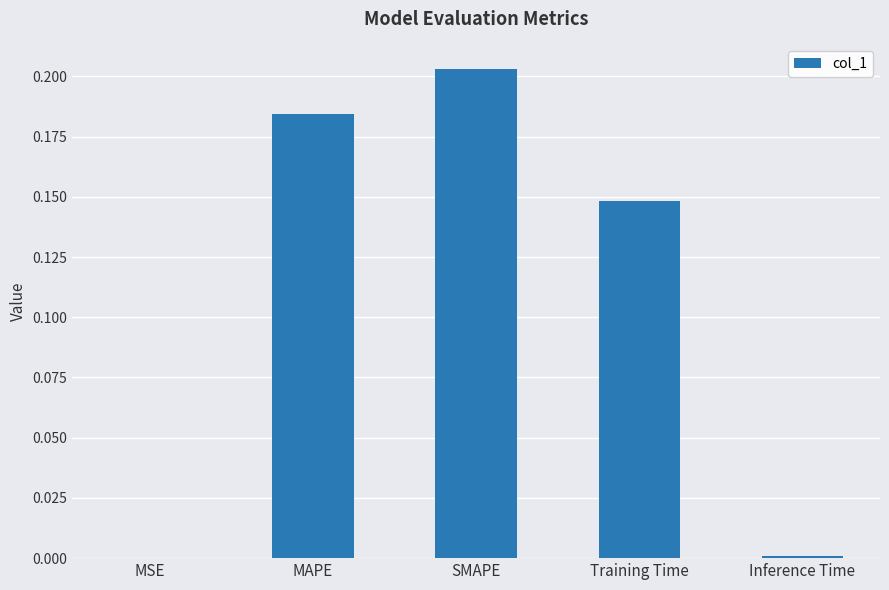

The value at Training Time is 0.2. True or false?

False